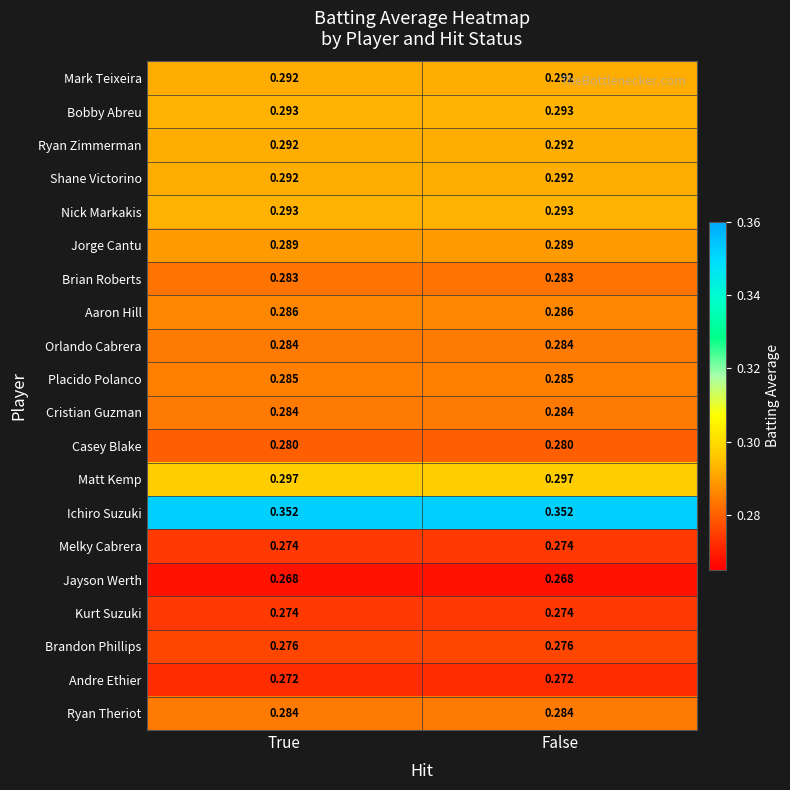

Is the value of Brandon Phillips at False greater than the value of Kurt Suzuki at False?

Yes